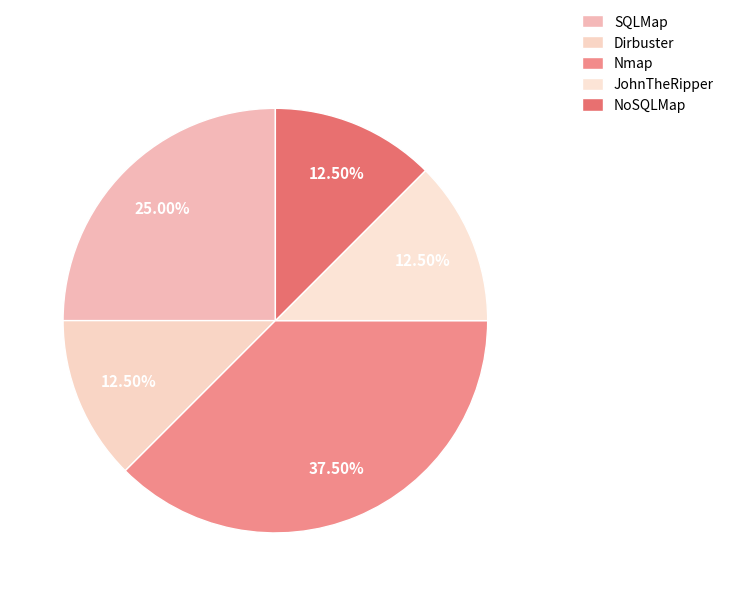

Count the number of slices in the pie.

5